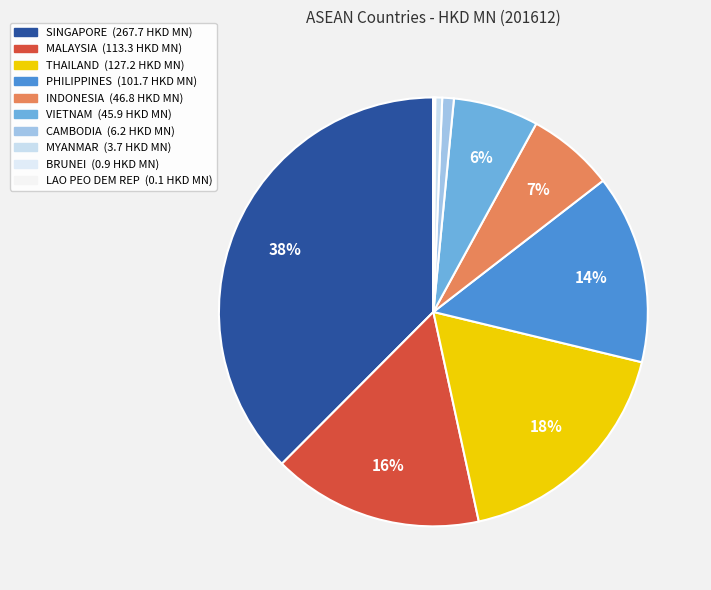

Combined, what portion of the pie is PHILIPPINES and THAILAND?

32.1%